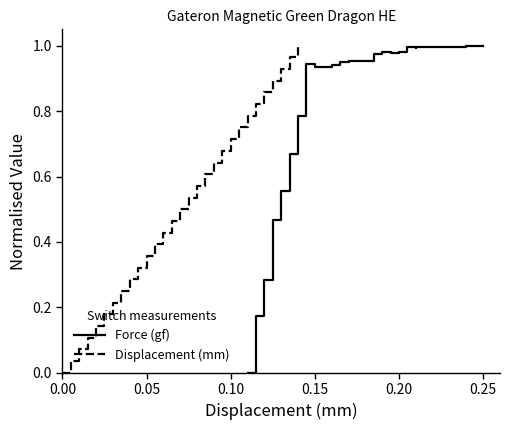

List the series in order of their peak value, highest first.

Force (gf), Displacement (mm)